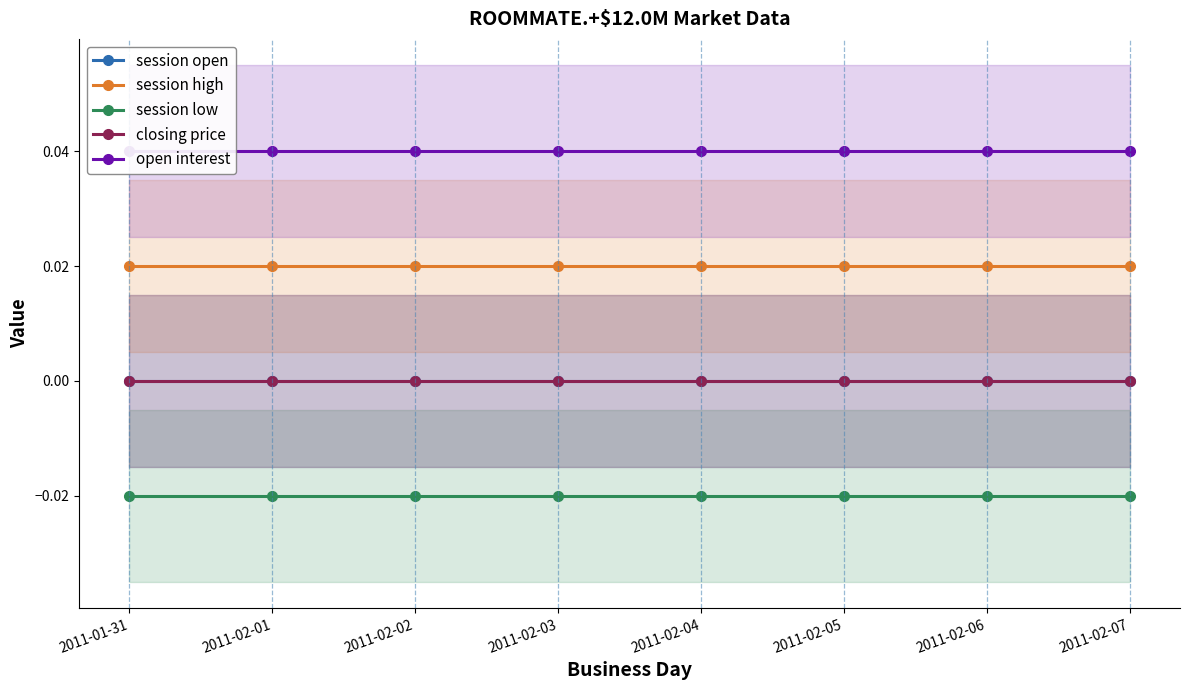

True or false: open interest and session open intersect in this chart.

False